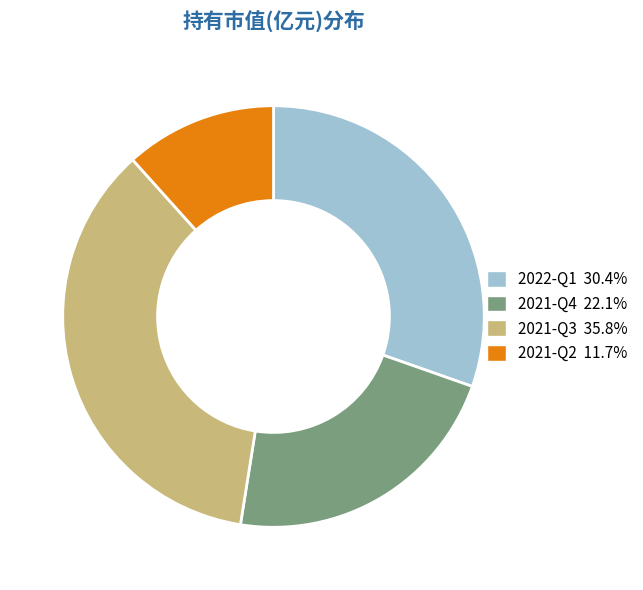

Rank the categories by value from highest to lowest.

2021-Q3, 2022-Q1, 2021-Q4, 2021-Q2